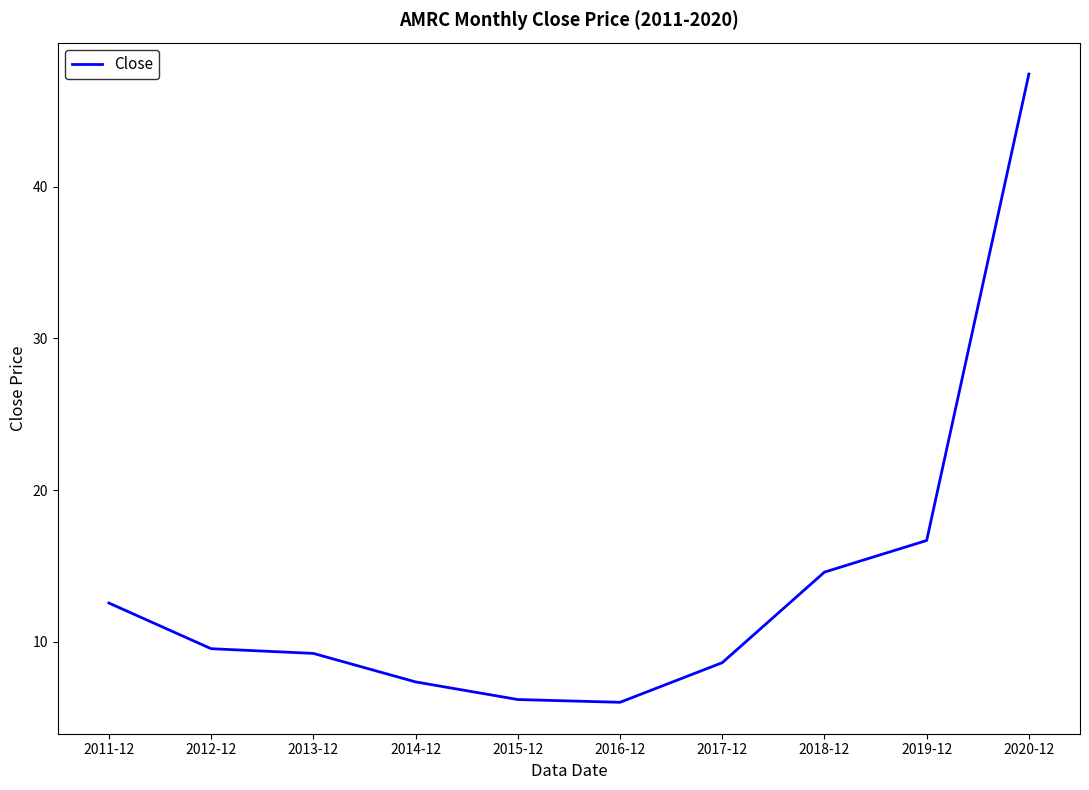

True or false: the data shows 6.2 at 2015-12.

True